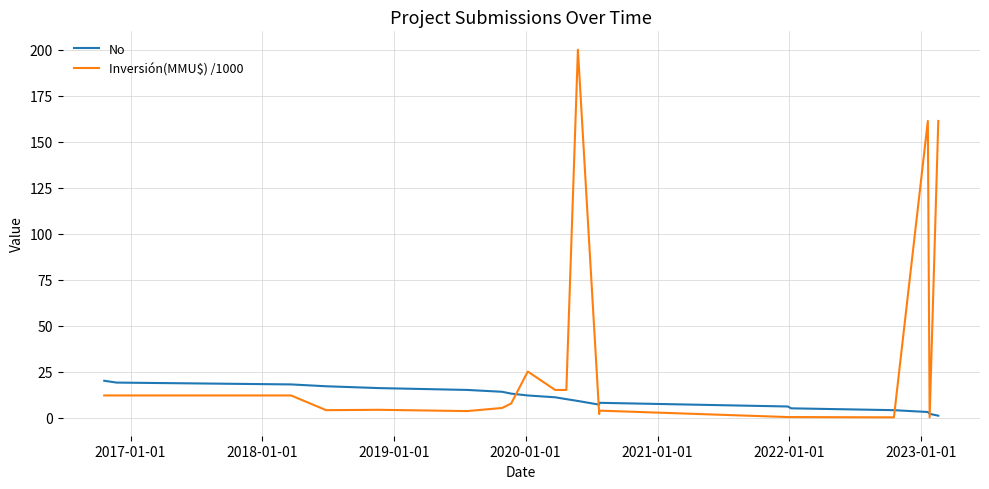

List the series in order of their overall mean, highest first.

Inversión(MMU$) /1000, No